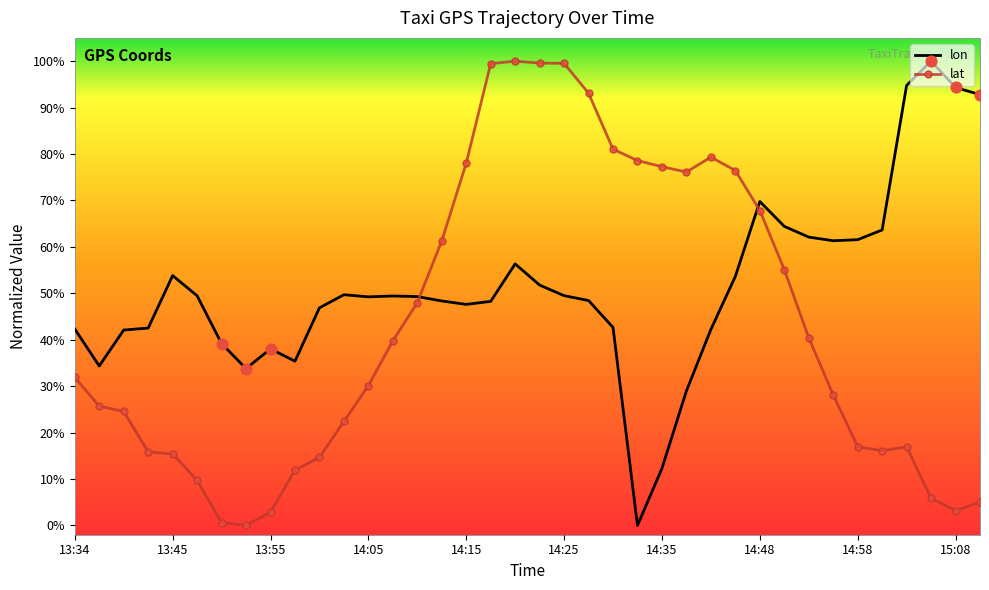

What are all the series names shown in the legend?

lon, lat